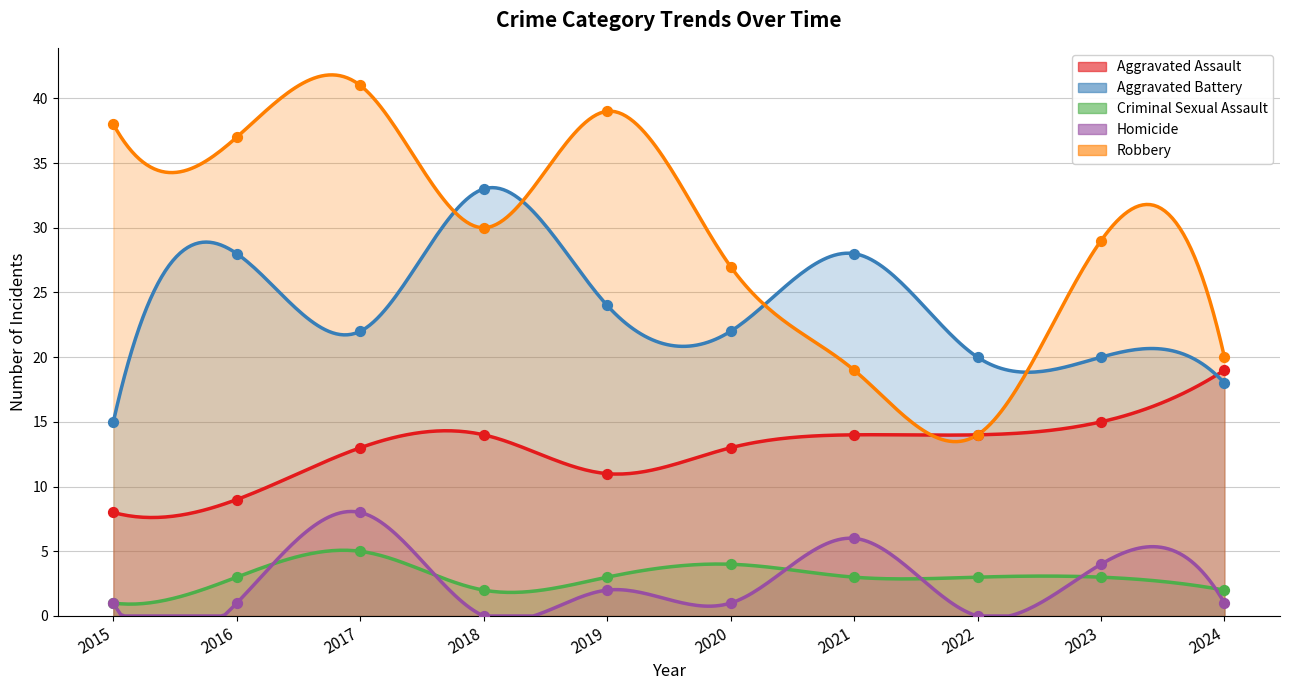

Which series has the largest total across all categories?

Robbery